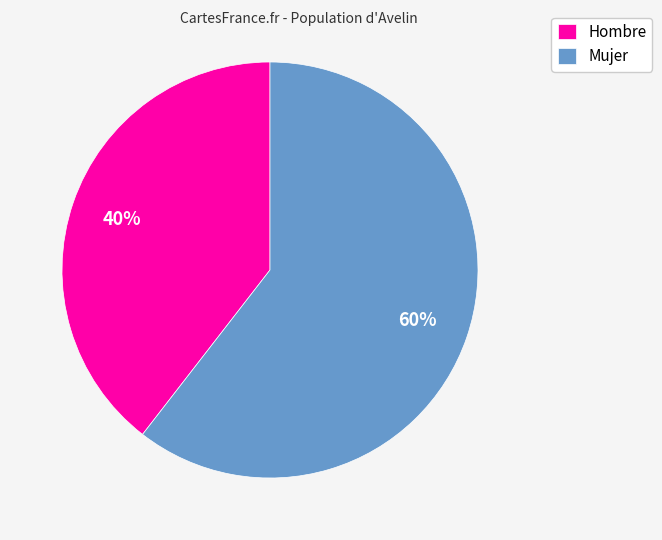

Count the number of slices in the pie.

2